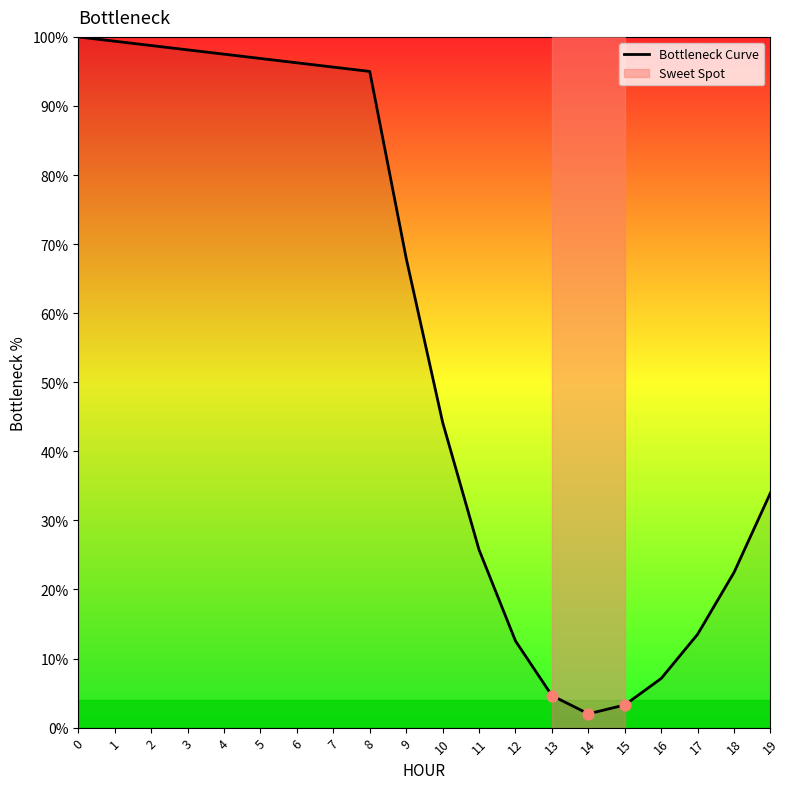

What is the change in value from 6 to 9?

-28.3